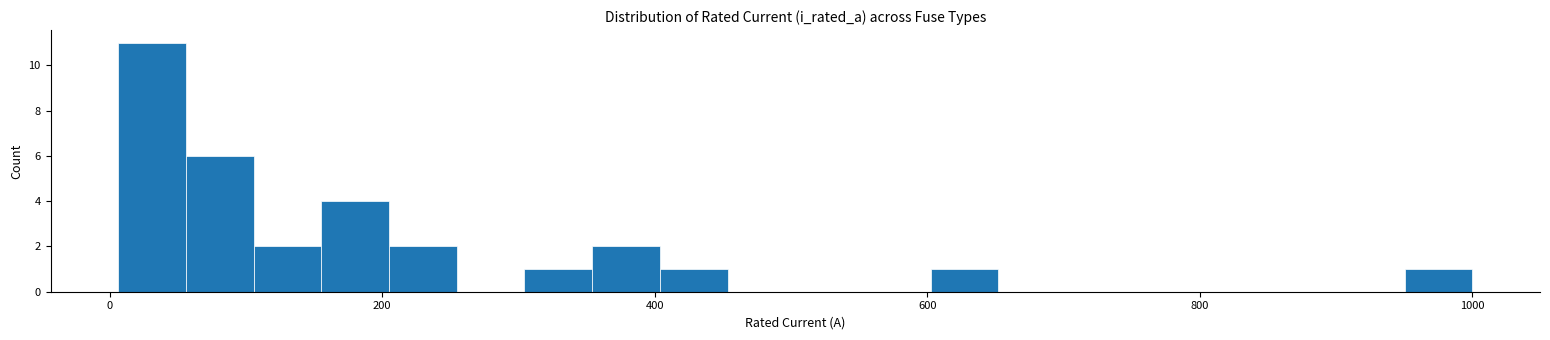

Read against the x-axis, roughly where is the centre of the tallest bar?

40